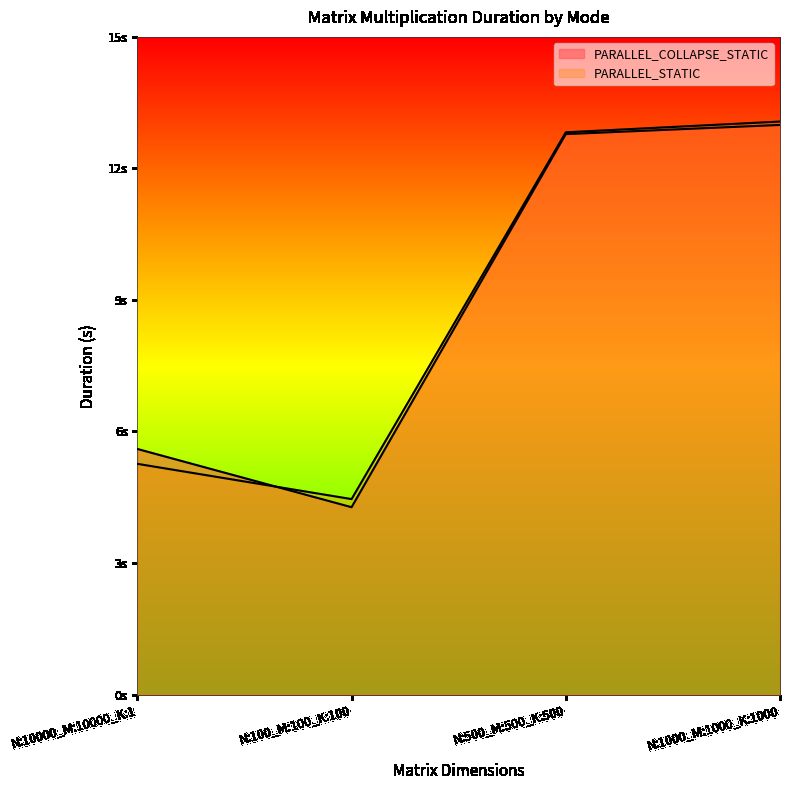

What is the difference between the second highest and second lowest values in the PARALLEL_STATIC series?

7.6